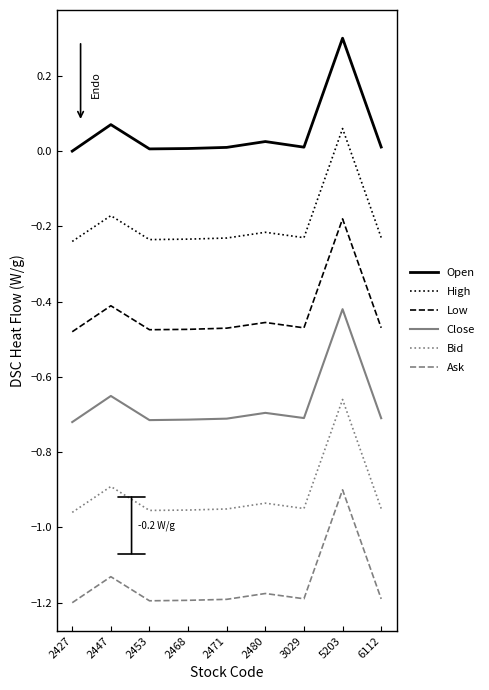

What is the sum of all High values?

-1.7